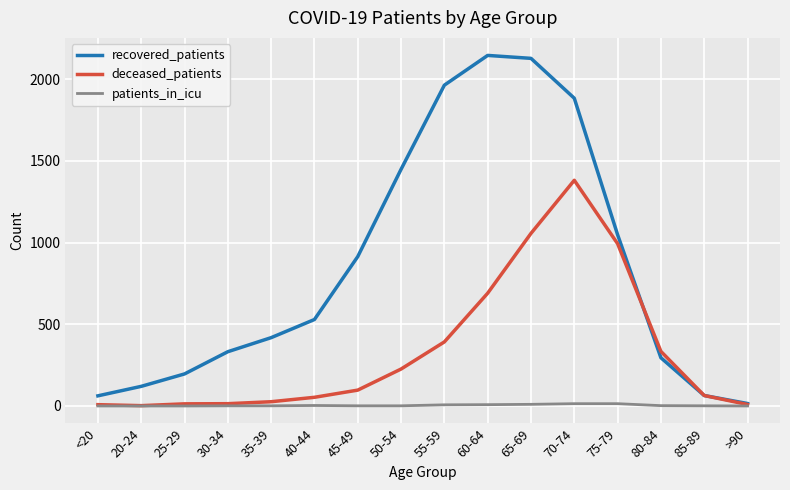

Does the chart display data point markers on the line(s)?

No